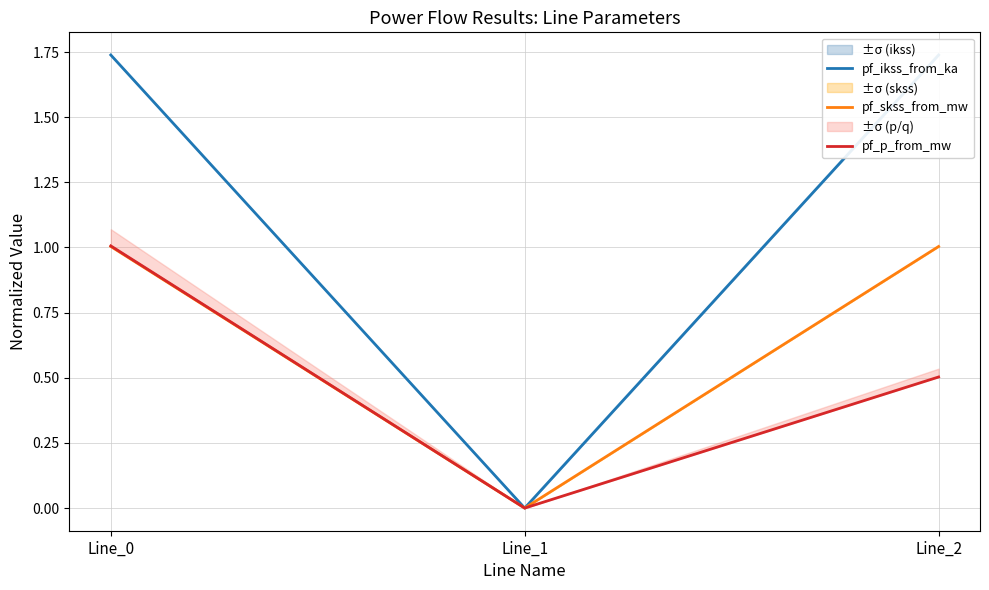

Is the value of pf_p_from_mw at Line_2 greater than the value of pf_skss_from_mw at Line_2?

No